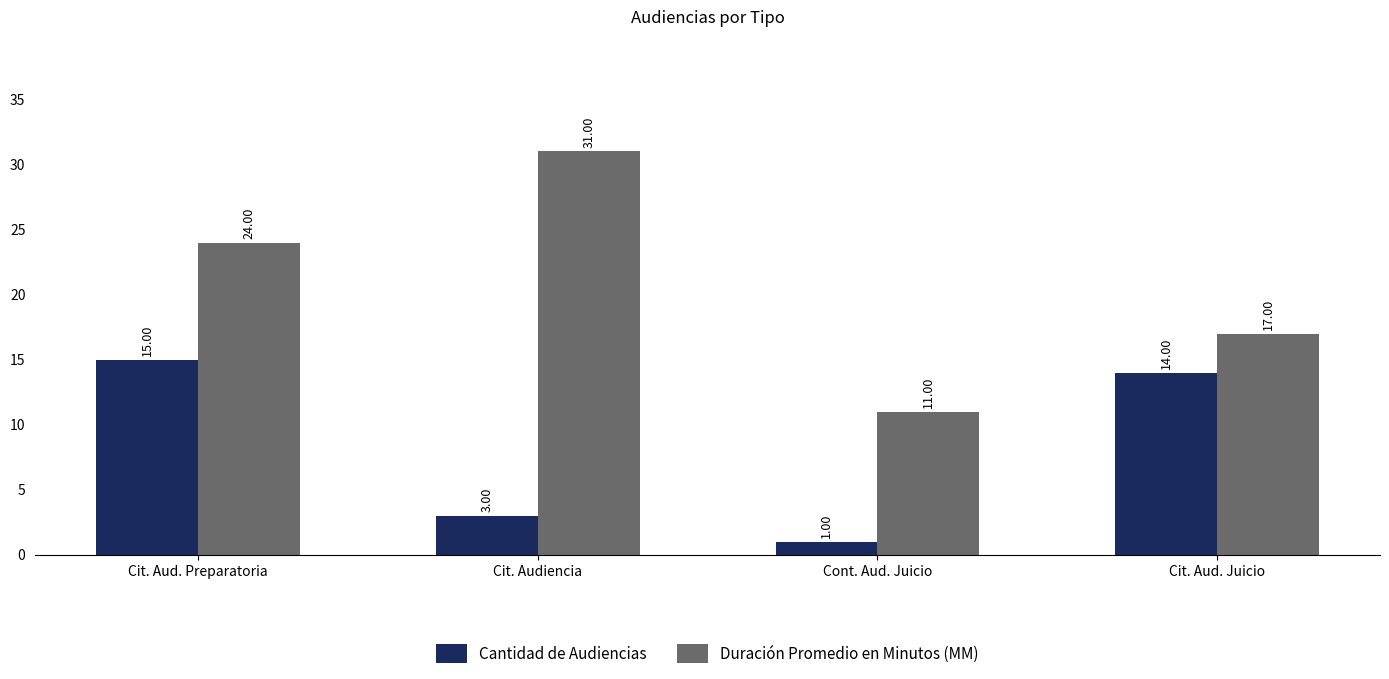

What are all the series names shown in the legend?

Cantidad de Audiencias, Duración Promedio en Minutos (MM)